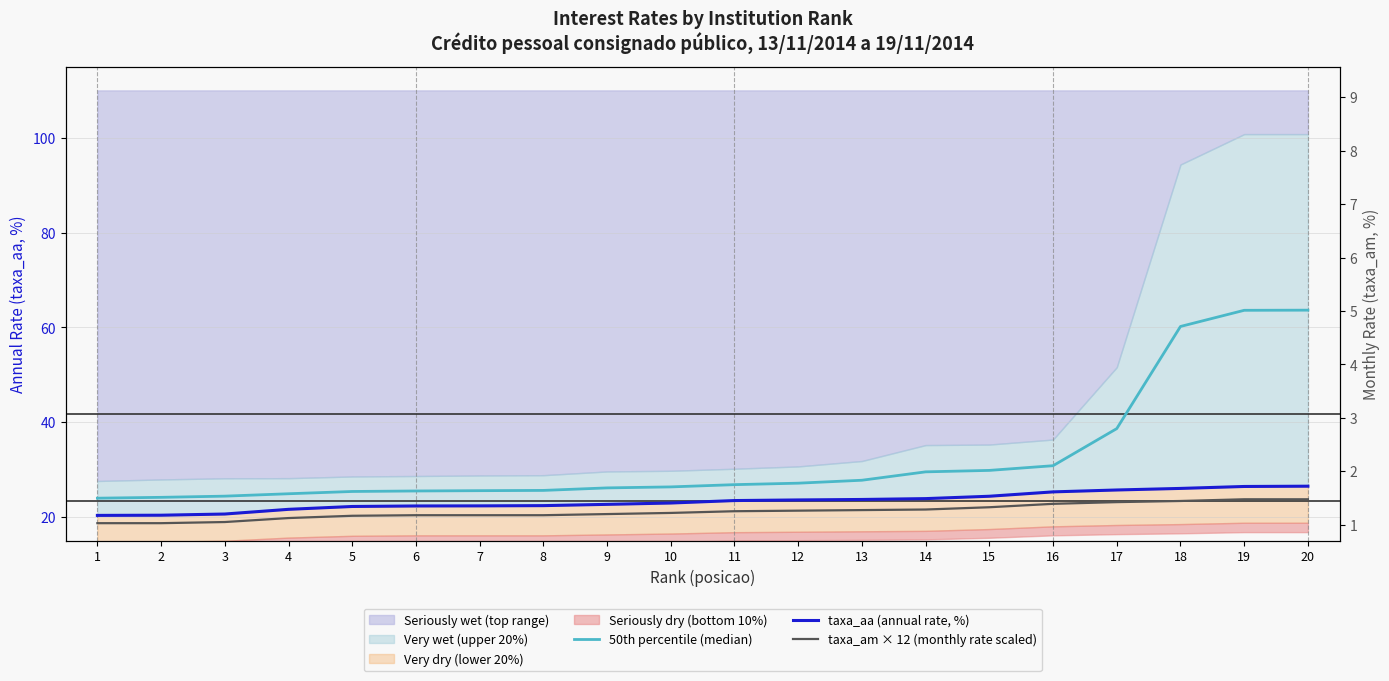

What is the average value of the 50th percentile (median) series?

32.5